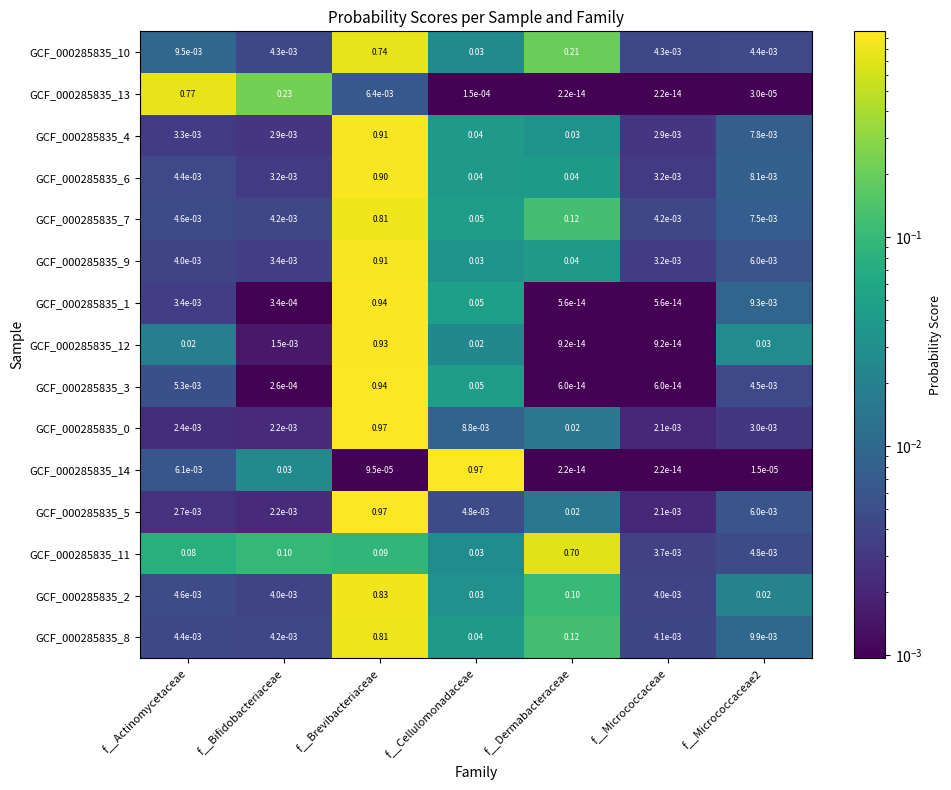

At which label is GCF_000285835_5 closest to 0?

f__Micrococcaceae